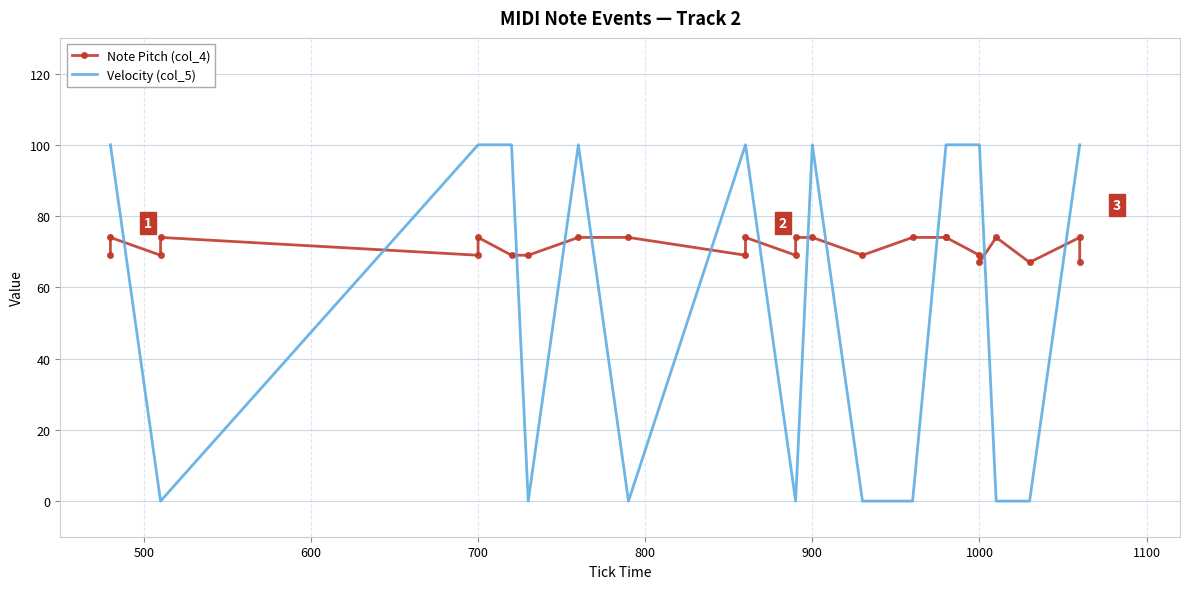

Reading left to right, list all the values displayed in this chart.

Note Pitch (col_4): 69	74	69	74	69	74	69	69	74	74	69	74	69	74	74	69	74	74	74	69	67	74	67	74	67
Velocity (col_5): 100	100	0	0	100	100	100	0	100	0	100	100	0	0	100	0	0	100	100	100	100	0	0	100	100